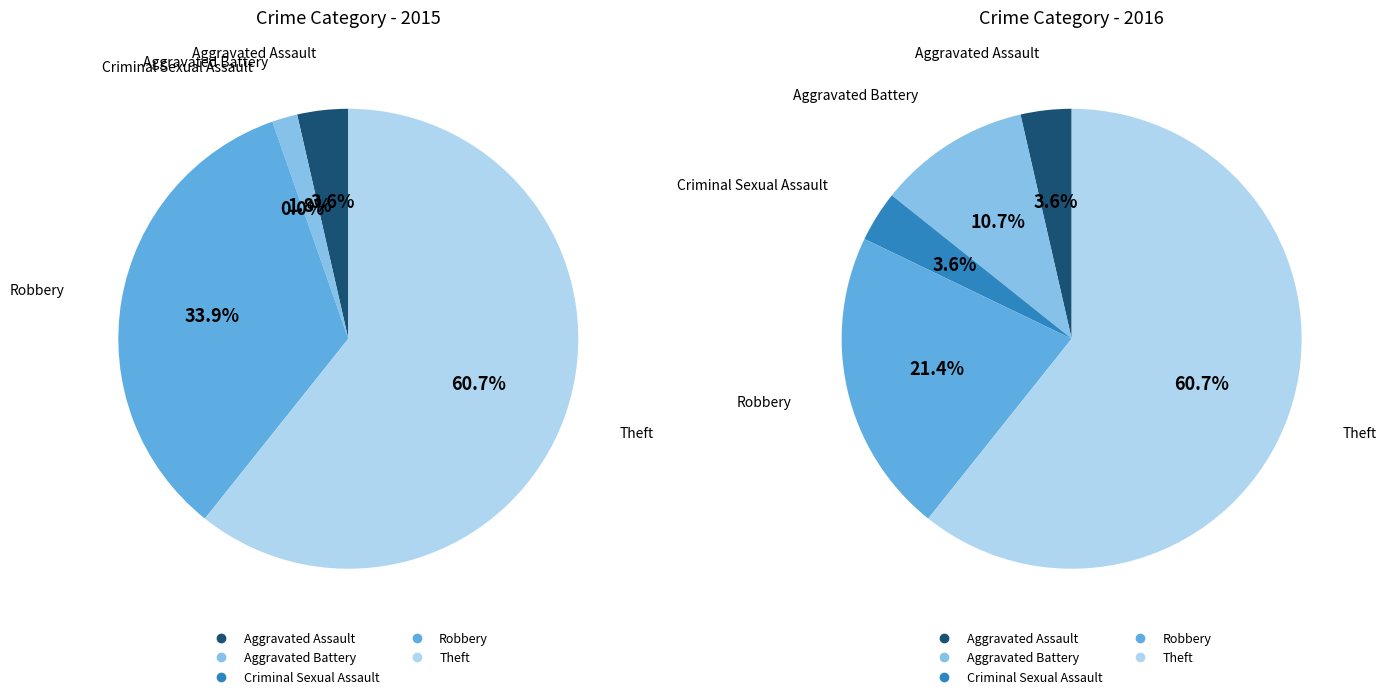

The Aggravated Assault slice represents 14% of the pie. True or false?

False